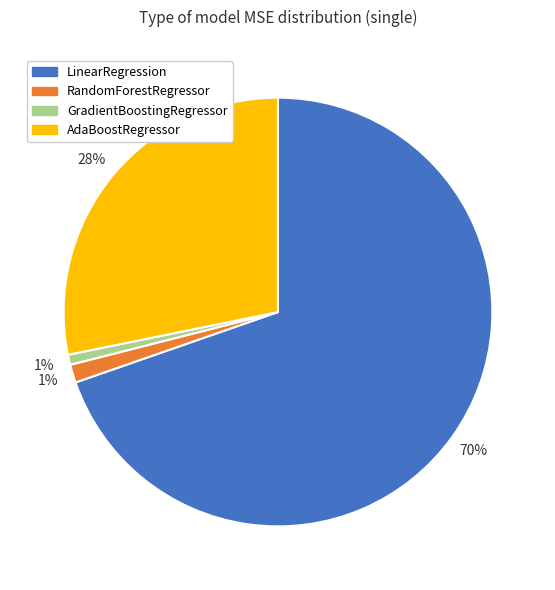

To the nearest percent, what is the average slice percentage?

25%